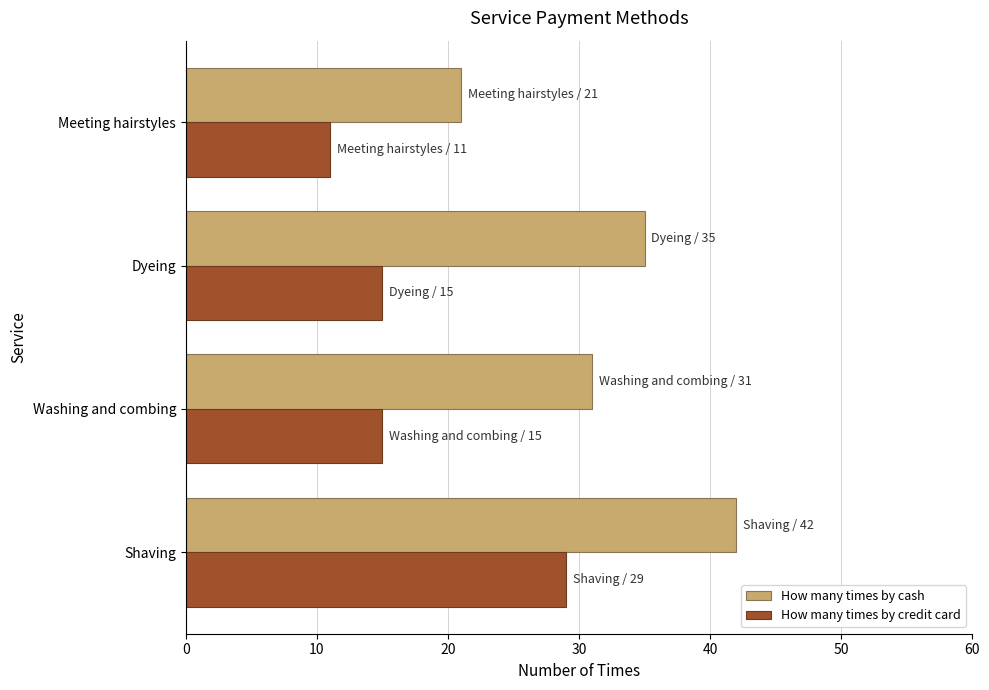

Which series has the largest range (max minus min)?

How many times by cash